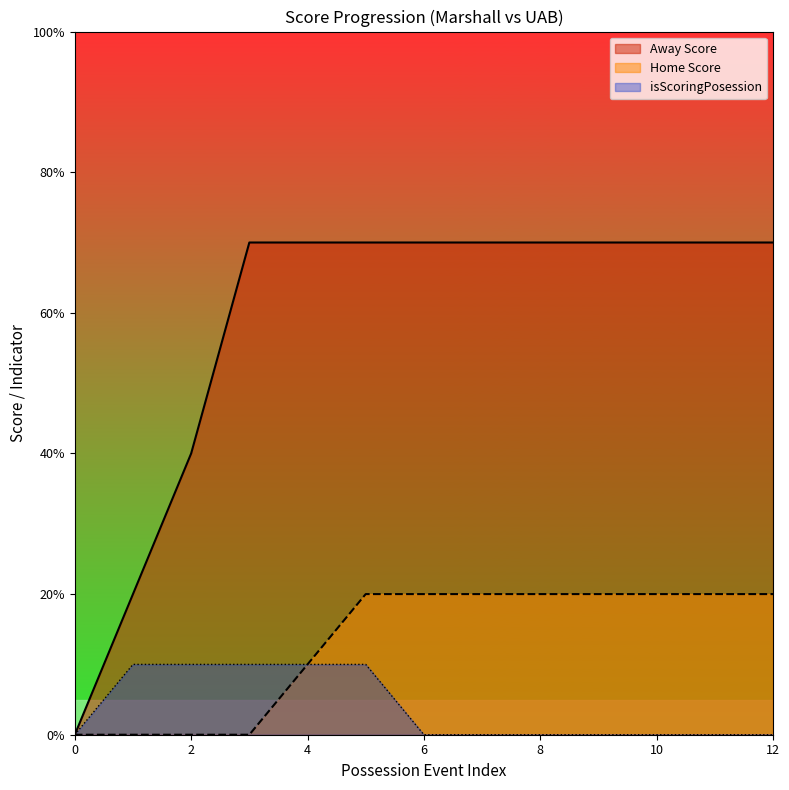

Rank the series at 12 from lowest to highest value.

isScoringPosession, Home Score, Away Score